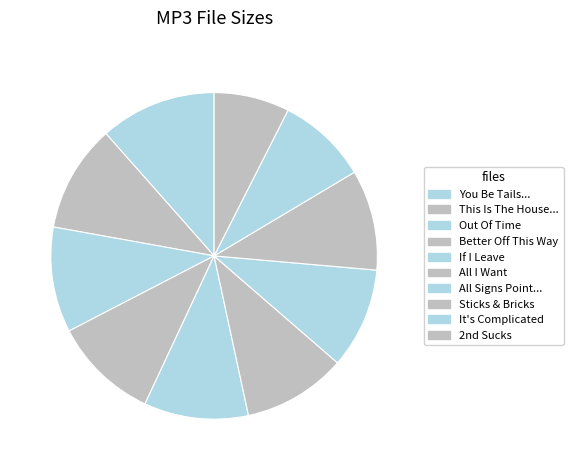

To the nearest percent, what is the average slice percentage?

10%